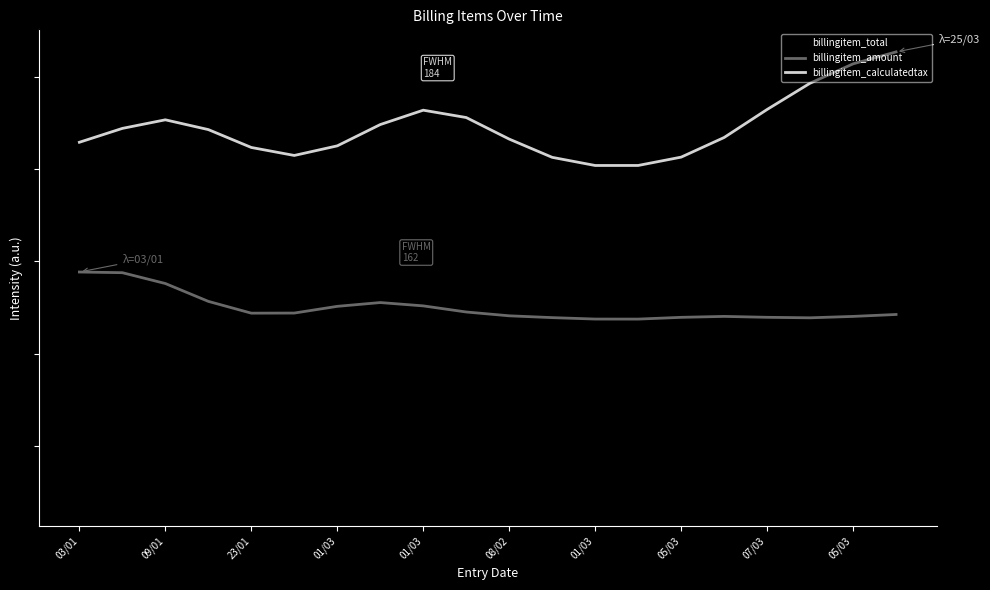

Does the chart have visible grid lines?

No